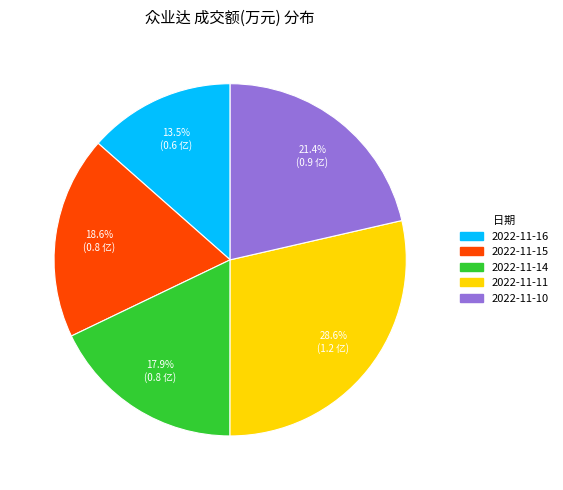

True or false: 2022-11-10 accounts for 21% of the total.

True